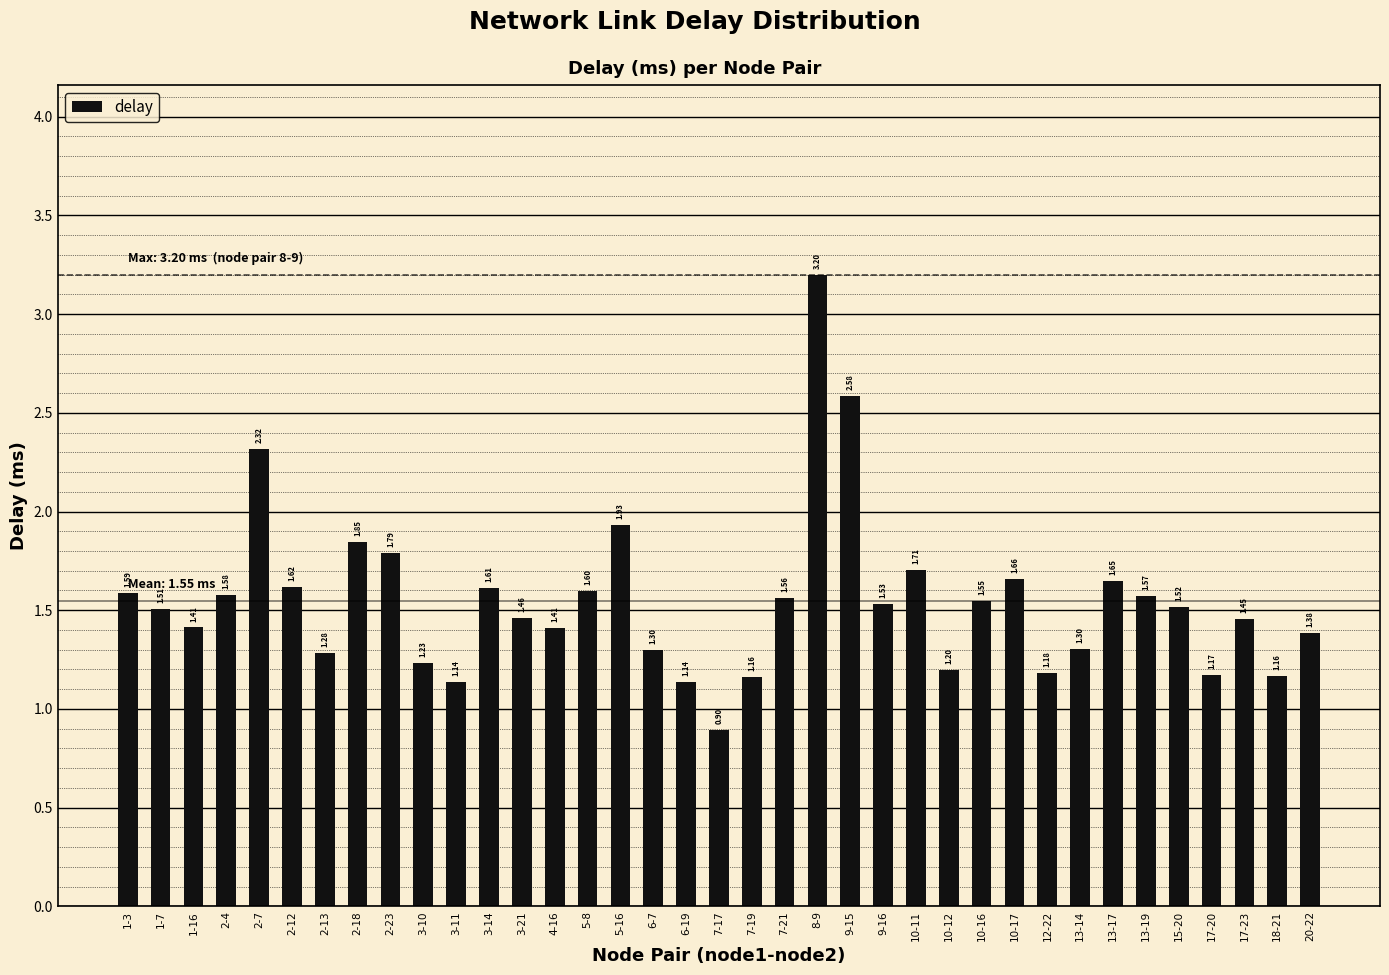

Read the value at 2-12.

1.6